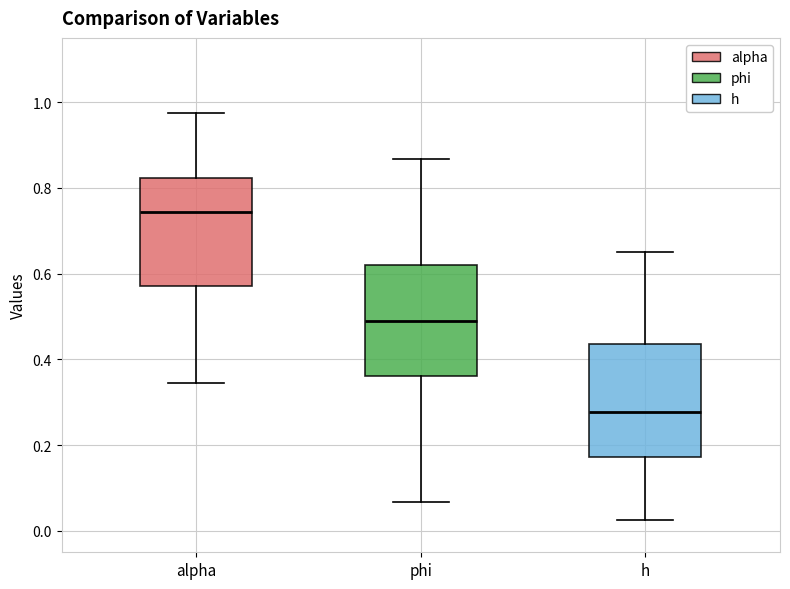

Reading left to right, read every box against the y-axis: the position of its median line, the range the box covers, and the ends of its whiskers. The values are not printed on the chart, so give them approximately, as read against the axis.

alpha: median 0.74, box 0.58 to 0.82, whiskers 0.34 to 0.98
phi: median 0.48, box 0.36 to 0.62, whiskers 0.06 to 0.86
h: median 0.28, box 0.18 to 0.44, whiskers 0.02 to 0.66